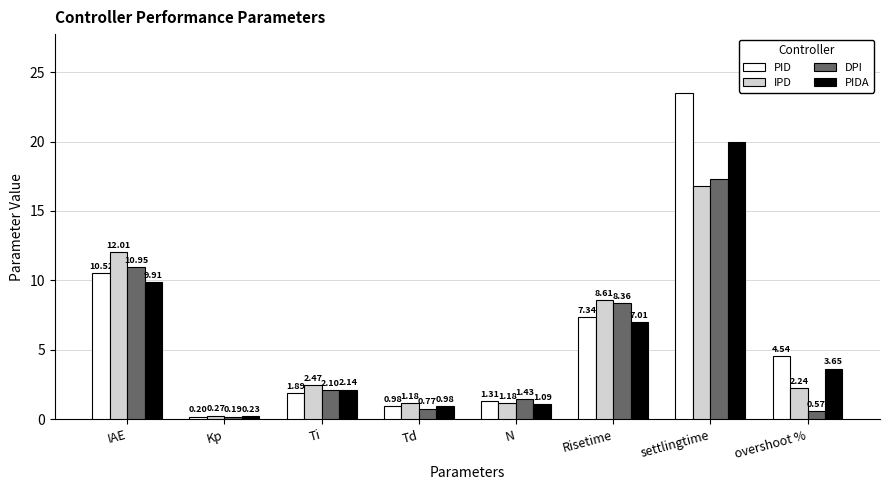

At which label does DPI reach its peak?

settlingtime